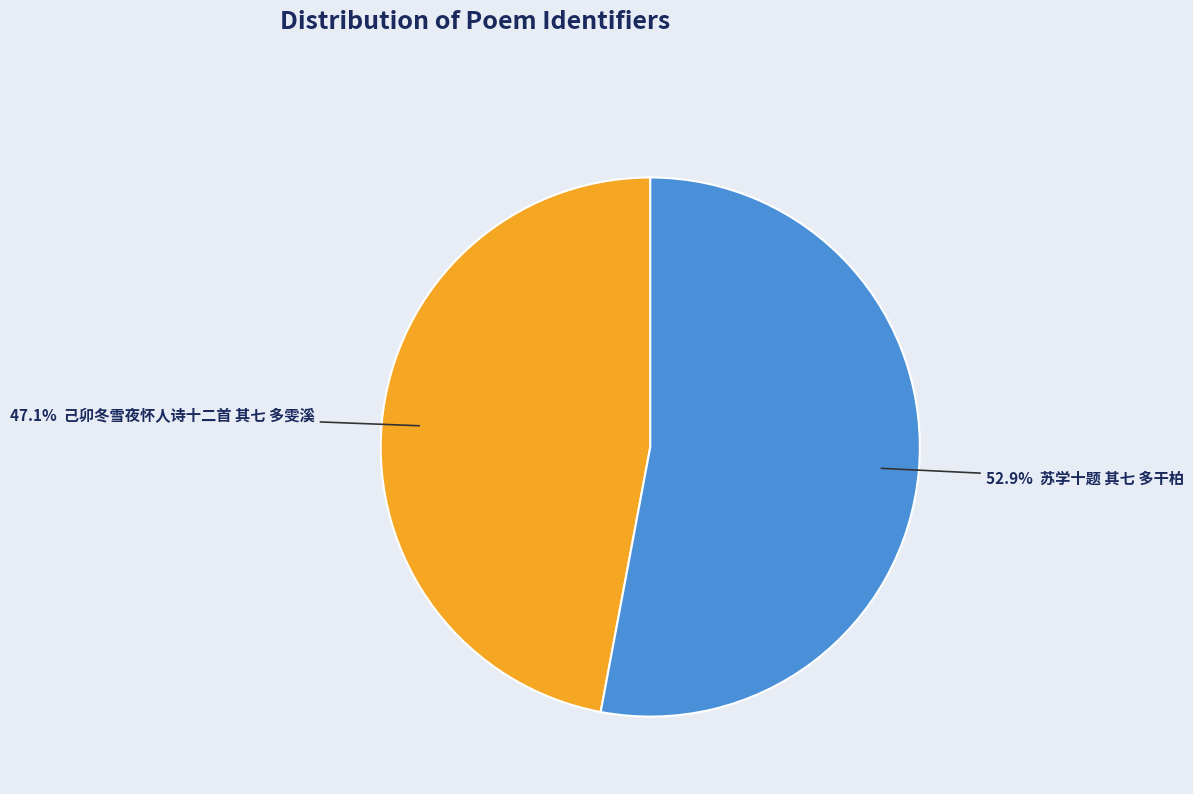

Does any single category account for the majority?

Yes